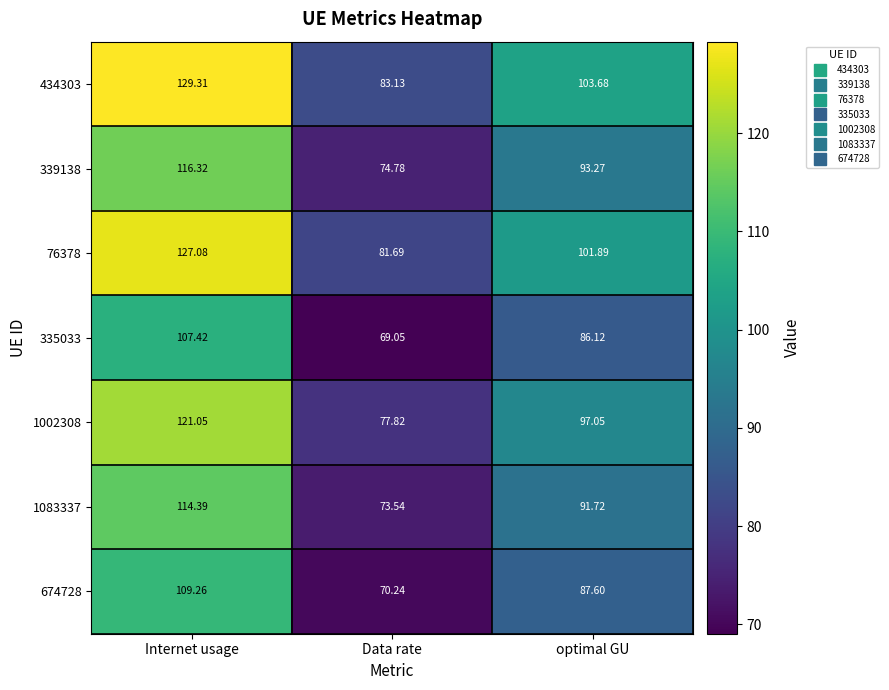

At which category is the sum across all series the highest?

Internet usage